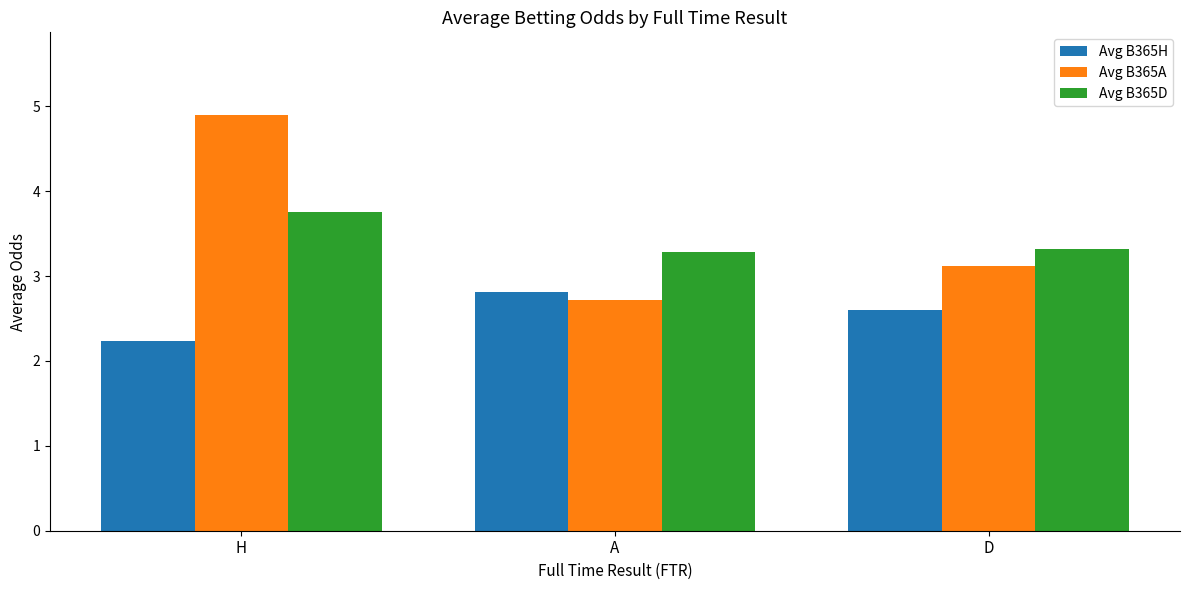

At how many categories does at least one series exceed 3?

3